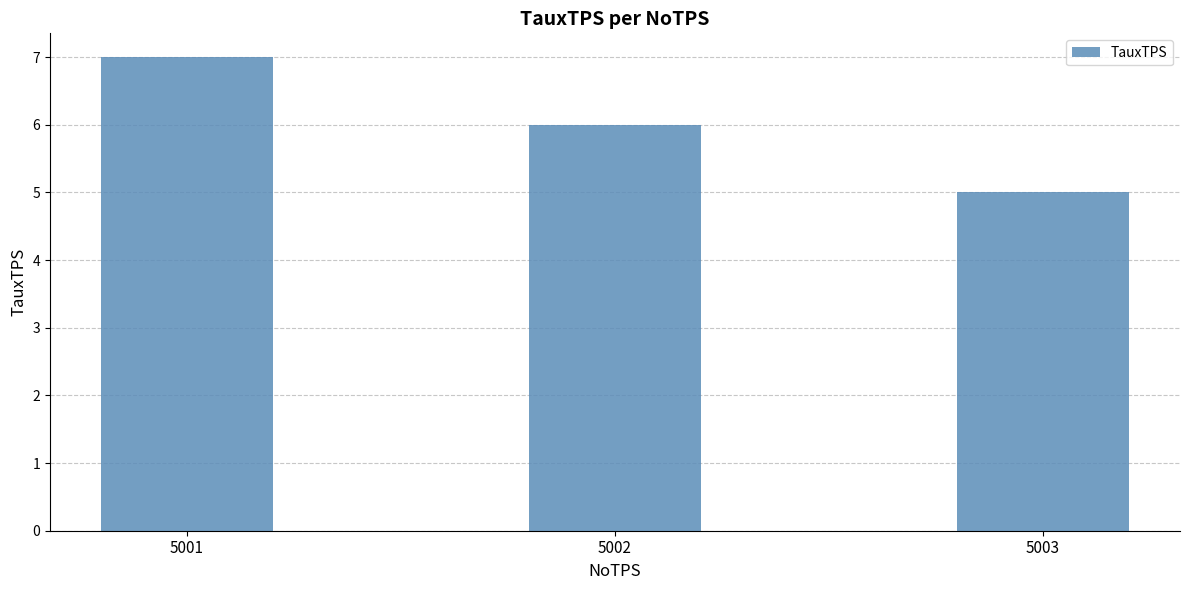

List the labels in order of value, smallest first.

5003, 5002, 5001